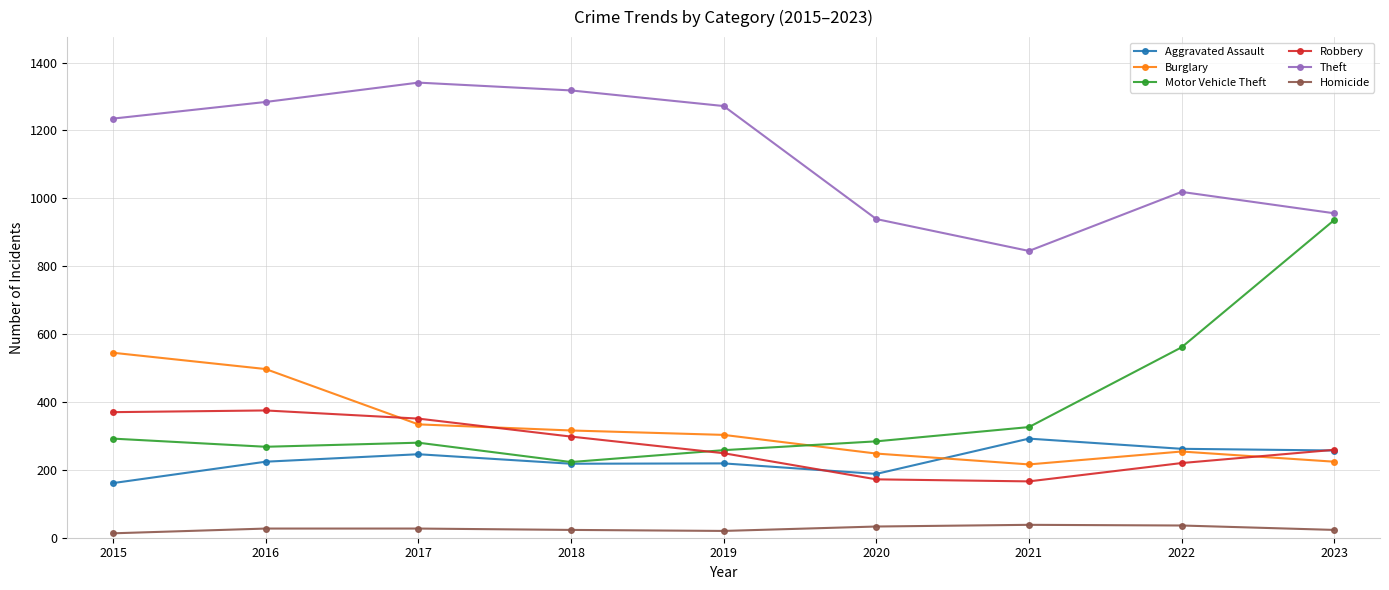

What are all the series names shown in the legend?

Aggravated Assault, Burglary, Motor Vehicle Theft, Robbery, Theft, Homicide